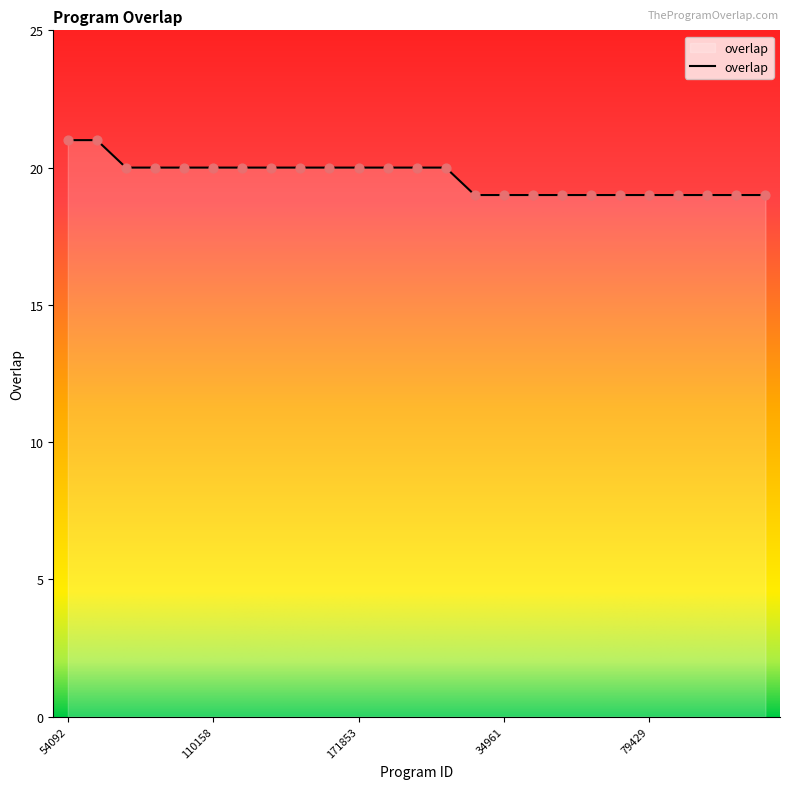

What is the greatest value displayed?

21